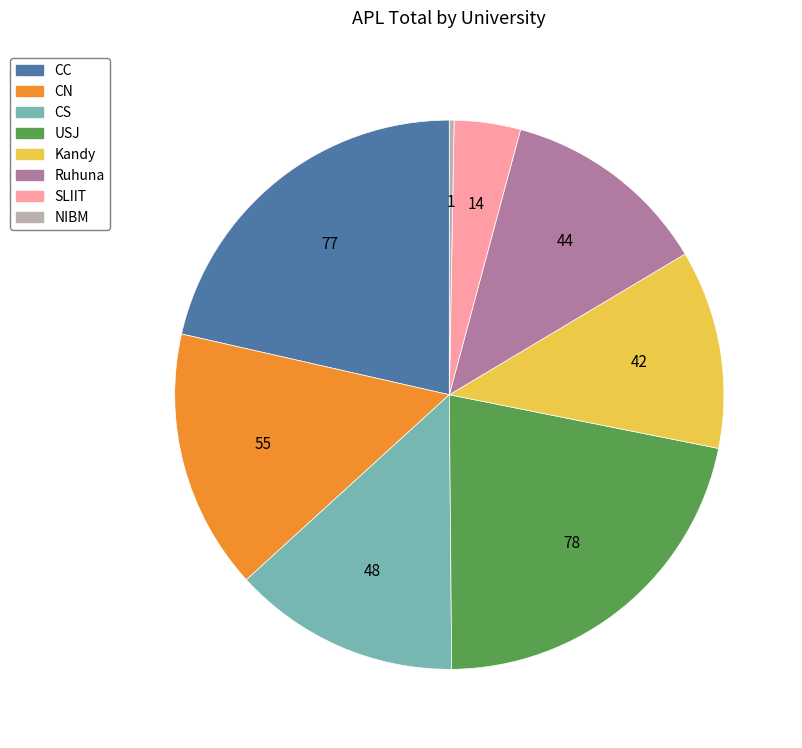

Is there a majority slice in this chart?

No